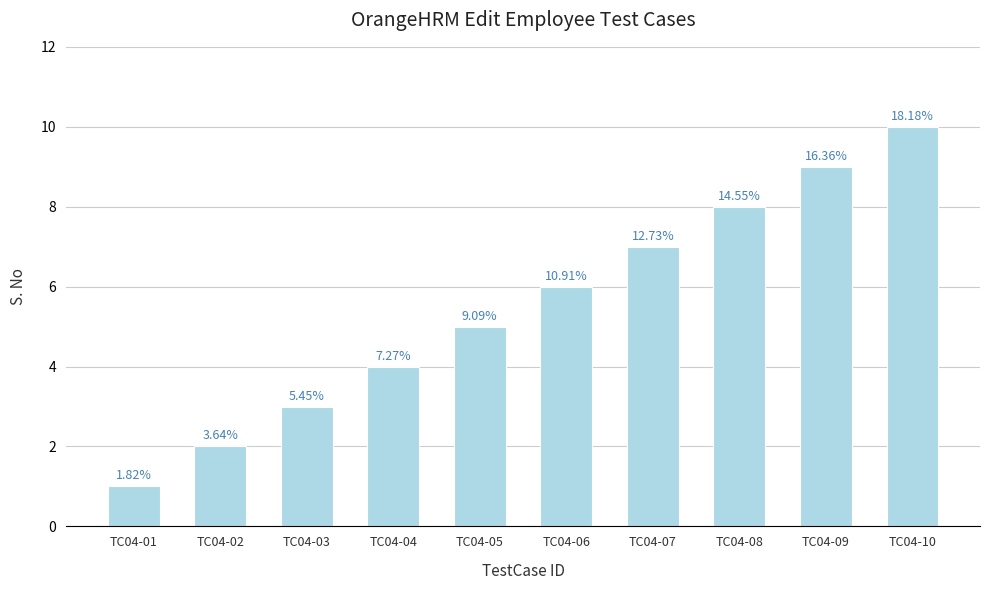

Which label corresponds to the largest value in the chart?

TC04-10